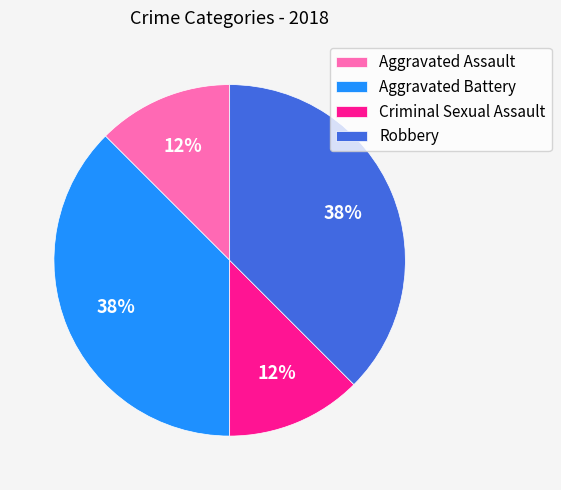

Between Aggravated Battery and Criminal Sexual Assault, which is larger?

Aggravated Battery